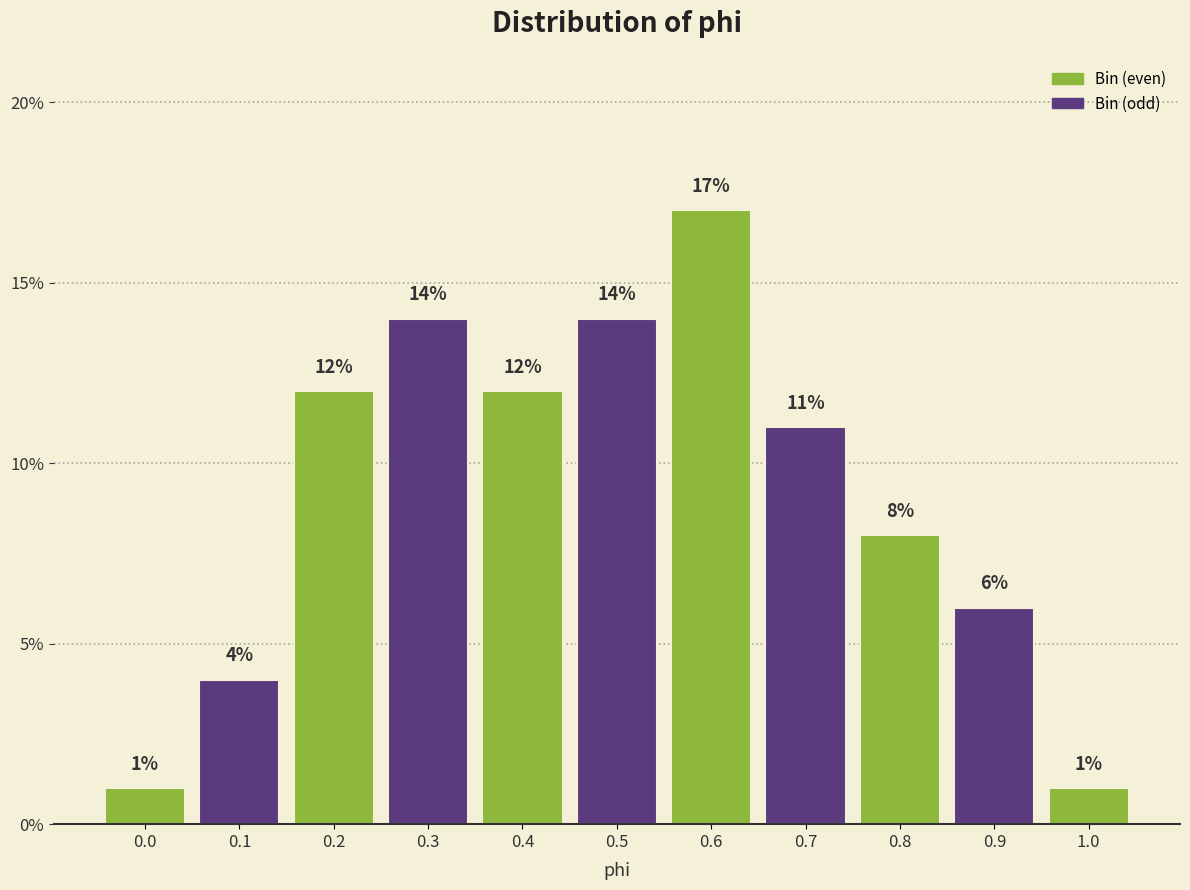

Reading left to right, extract all data points from this chart.

1.0	4.0	12.0	14.0	12.0	14.0	17.0	11.0	8.0	6.0	1.0